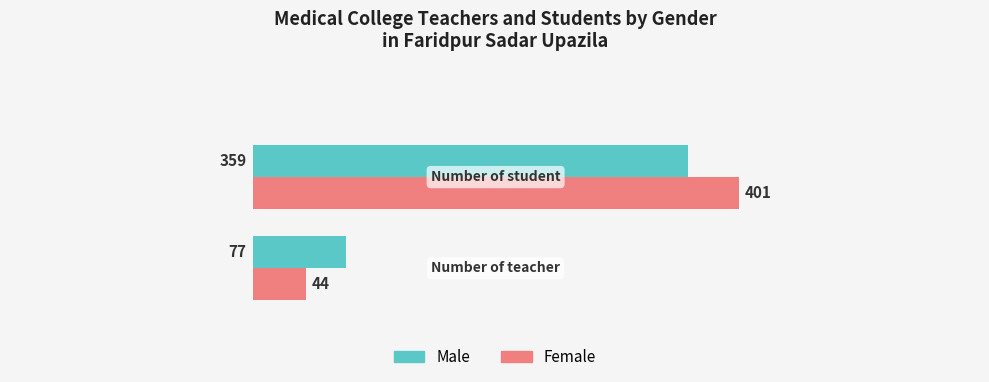

What is the lowest value of the Male series?

77